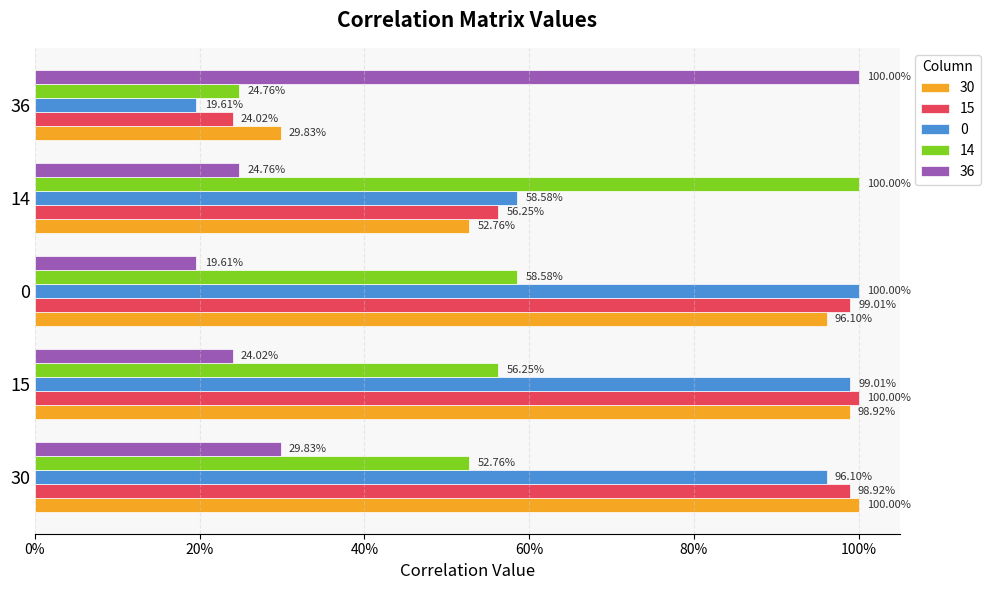

The 14 series shows 0.3 at 15. True or false?

False